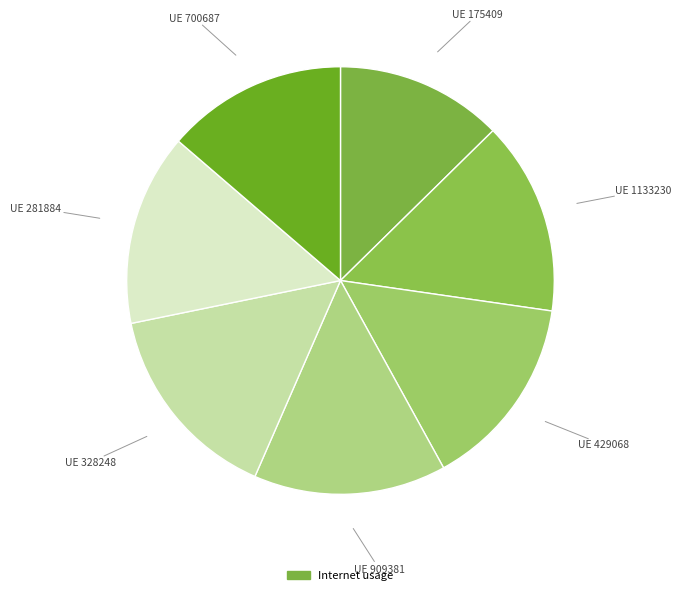

How many slices are in this pie chart?

7